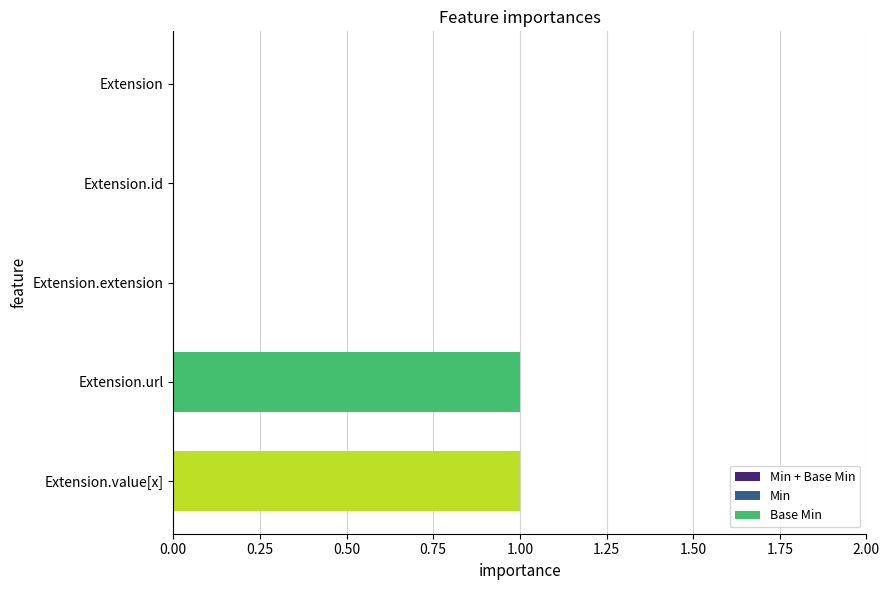

Which has a higher value, Extension.id or Extension.value[x]?

Extension.value[x]